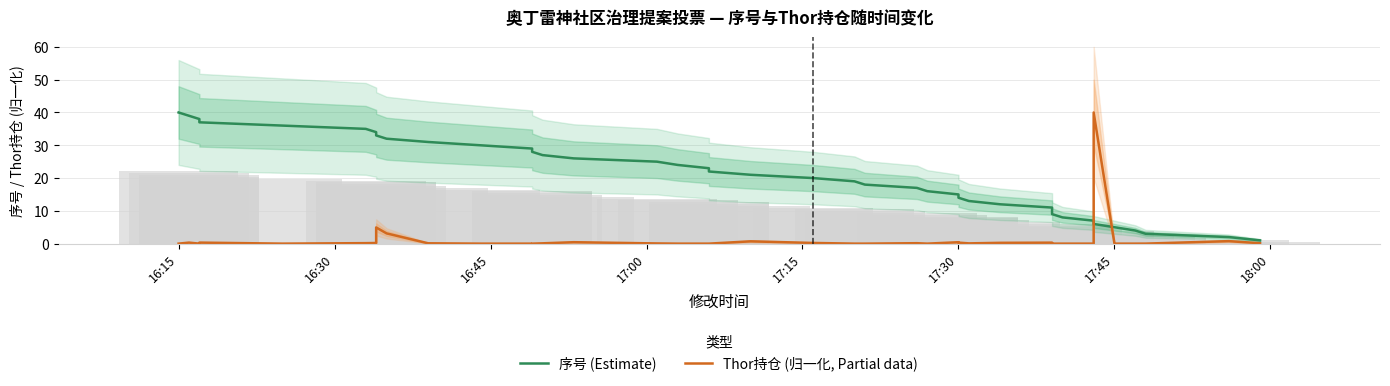

Does the chart contain any negative values?

No